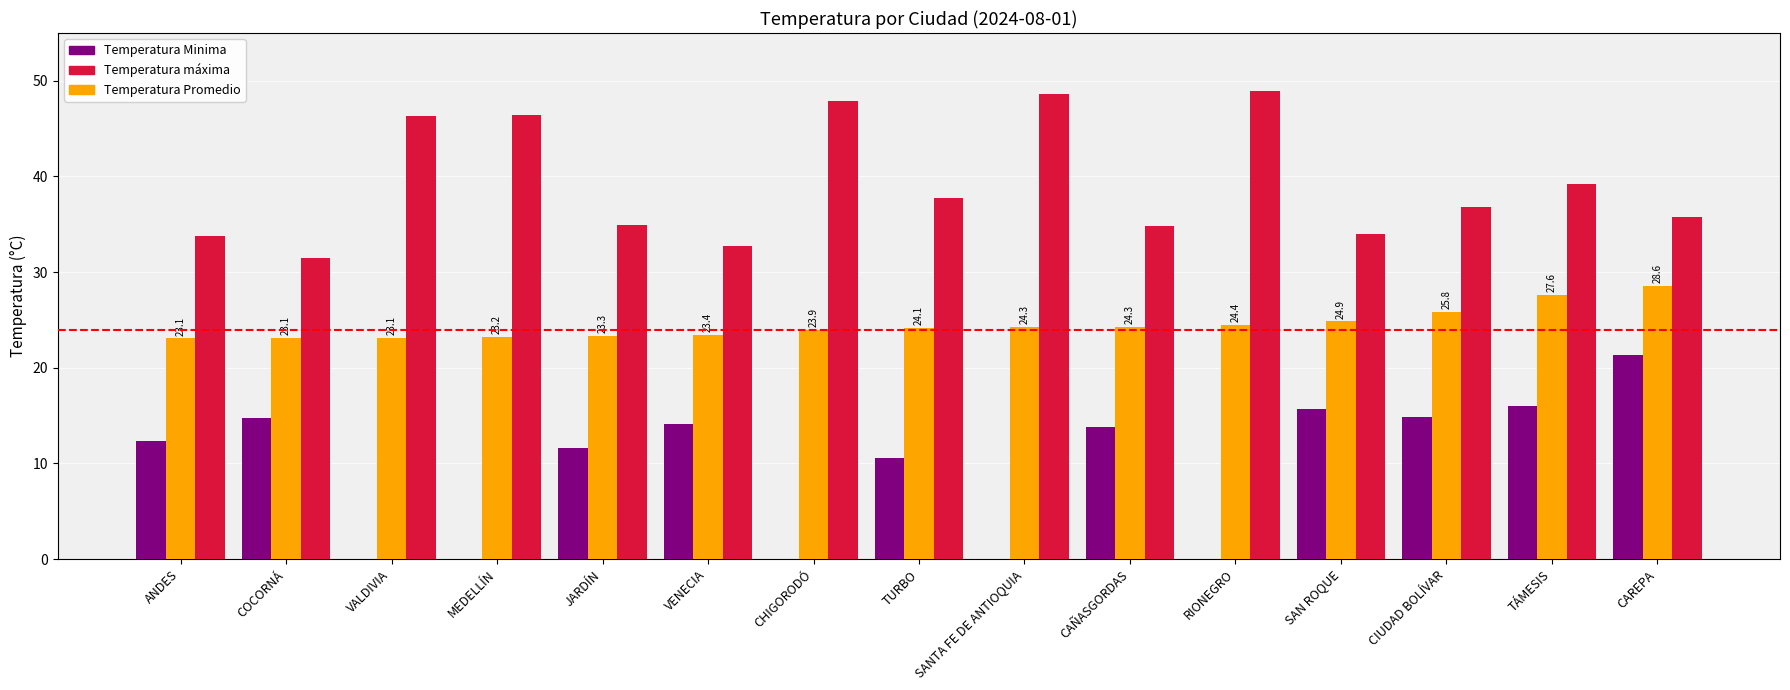

What is the maximum value for Temperatura Promedio?

28.6